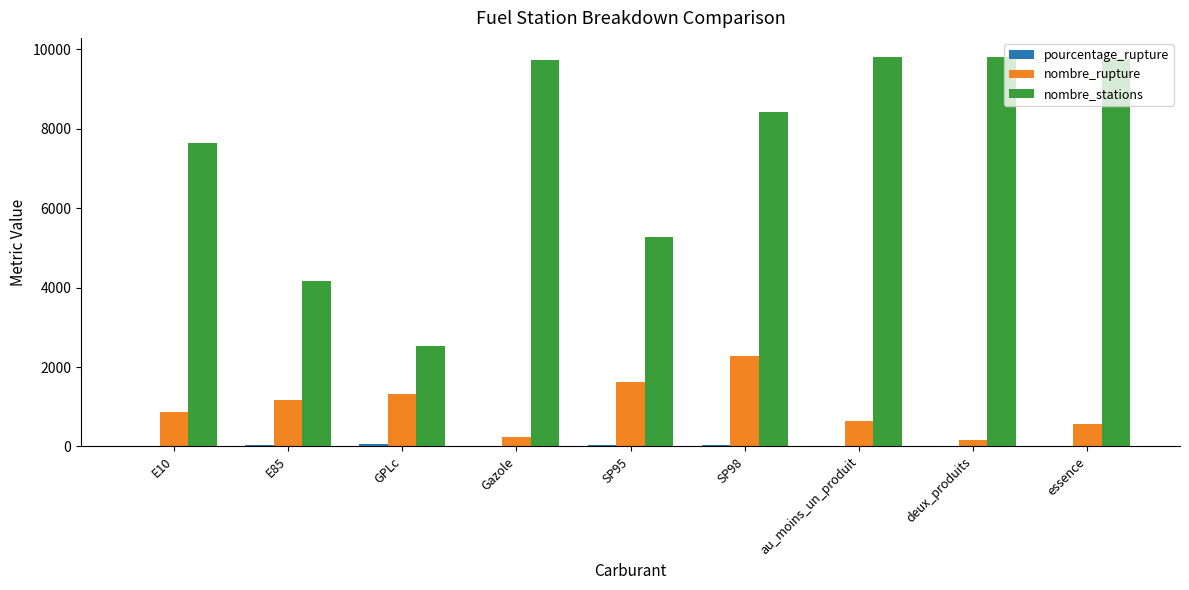

Which series has the largest total across all categories?

nombre_stations